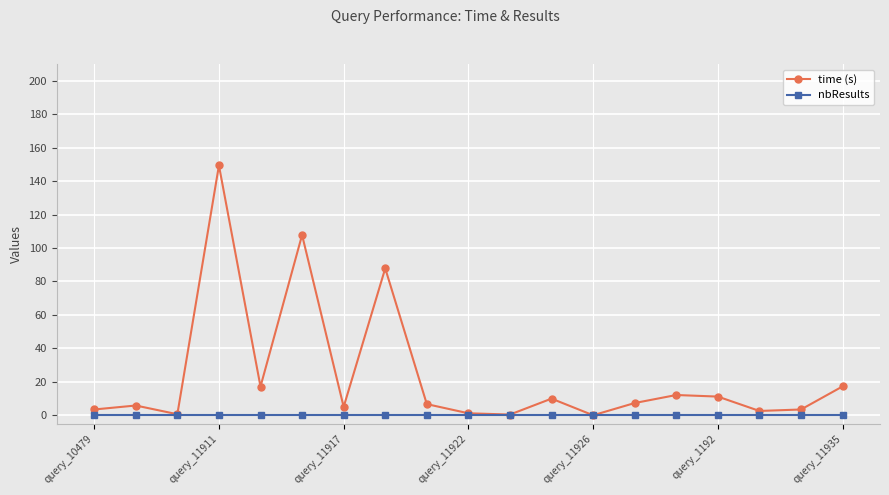

What is the value of the time (s) point at the 9th from the left?

6.7